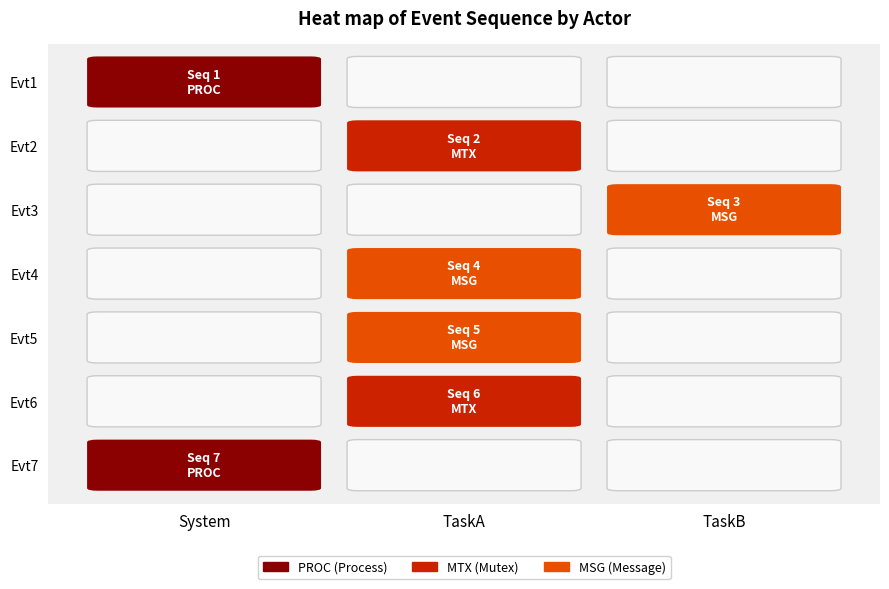

How many TaskB values are between 0 and 1?

6